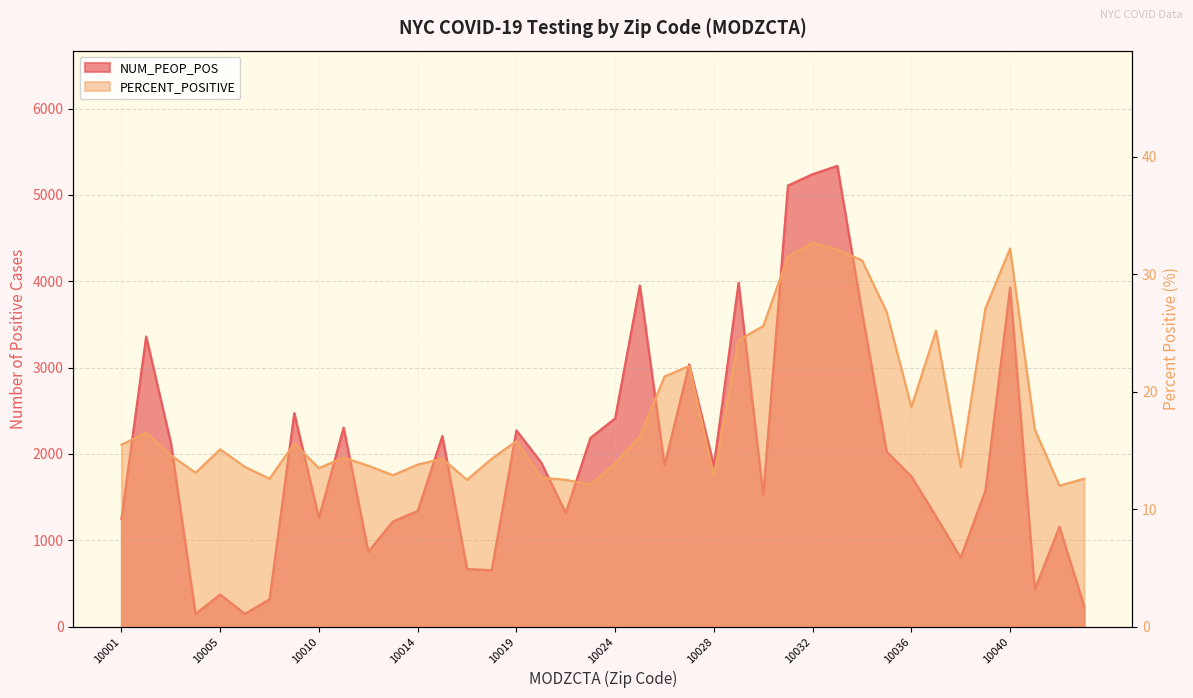

Is the value of NUM_PEOP_POS at 10039 greater than the value of PERCENT_POSITIVE at 10034?

Yes